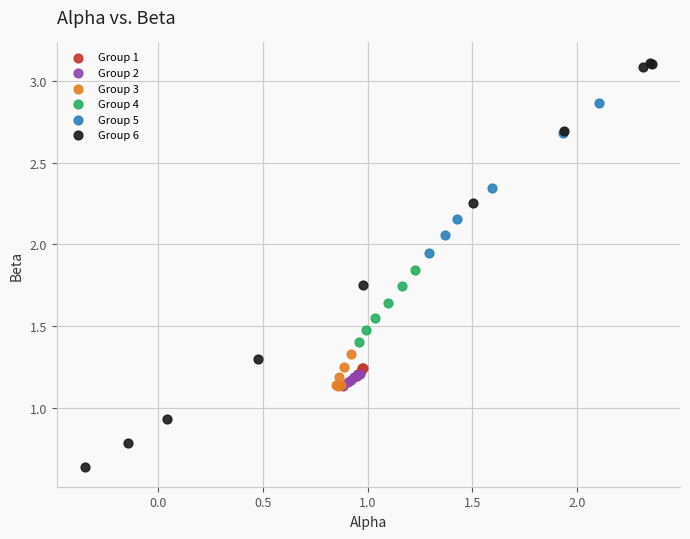

Which series reaches the minimum Y coordinate?

Group 6